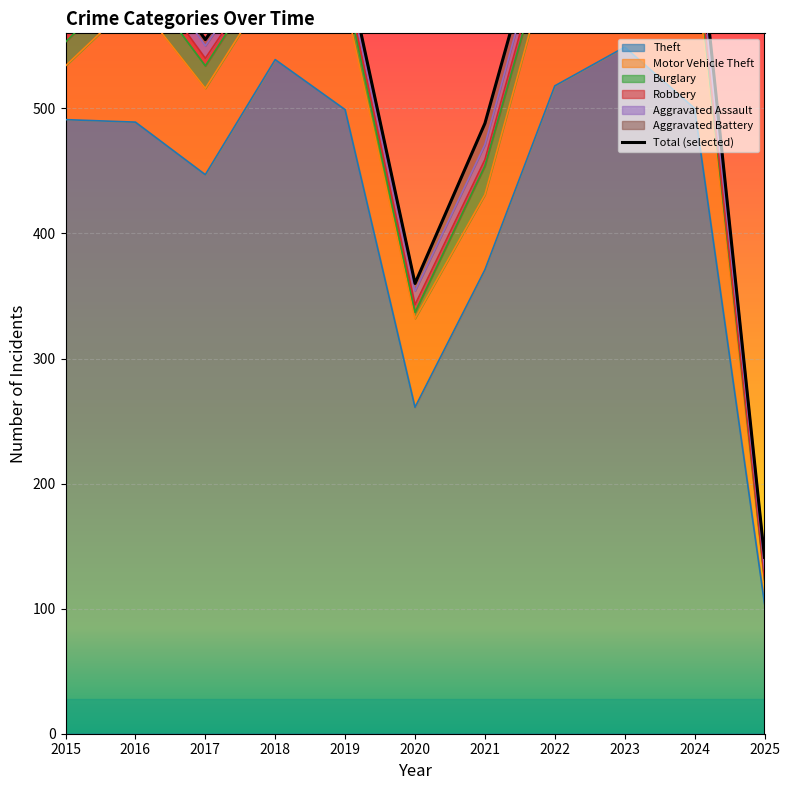

Which has a higher value, 2019 or 2023?

2023